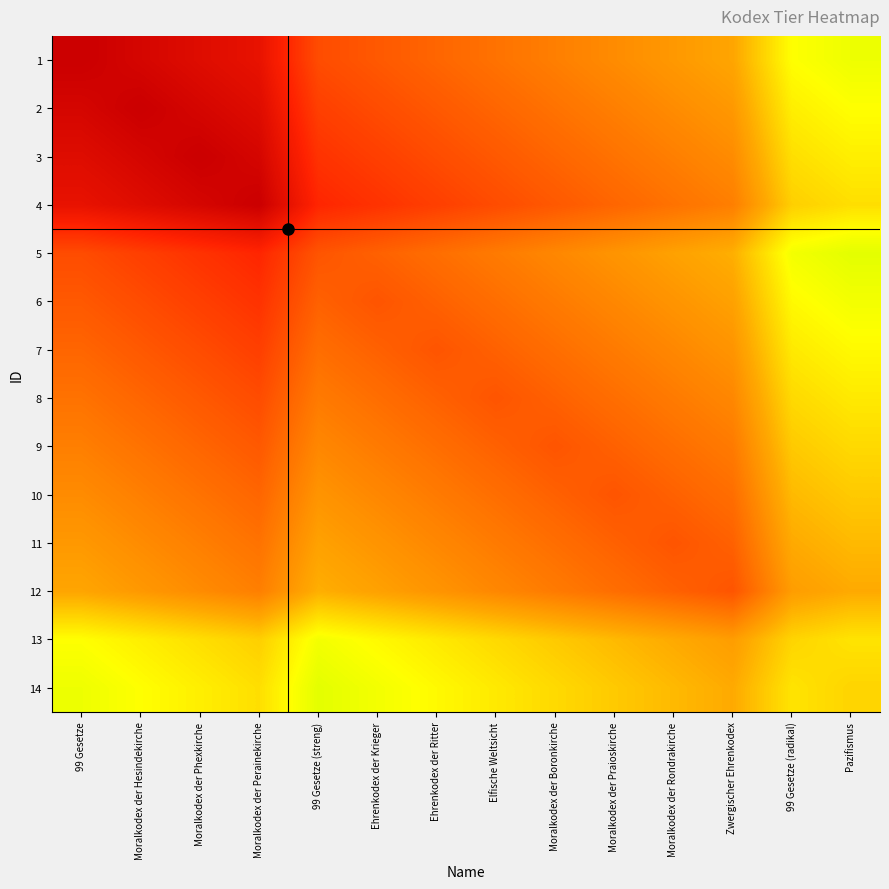

Rank the series by their maximum value, from lowest to highest.

12, 11, 10, 9, 4, 8, 3, 7, 2, 6, 13, 1, 5, 14